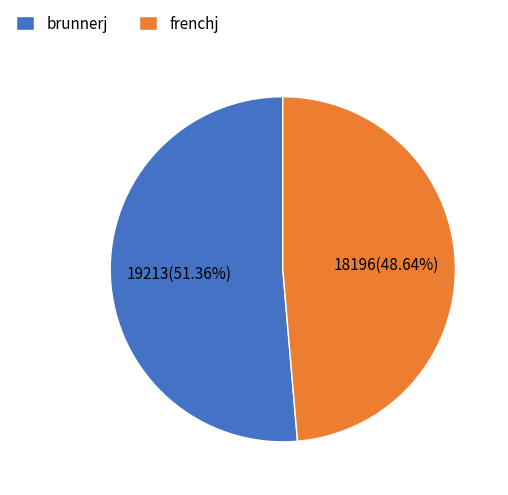

True or false: brunnerj accounts for 41% of the total.

False